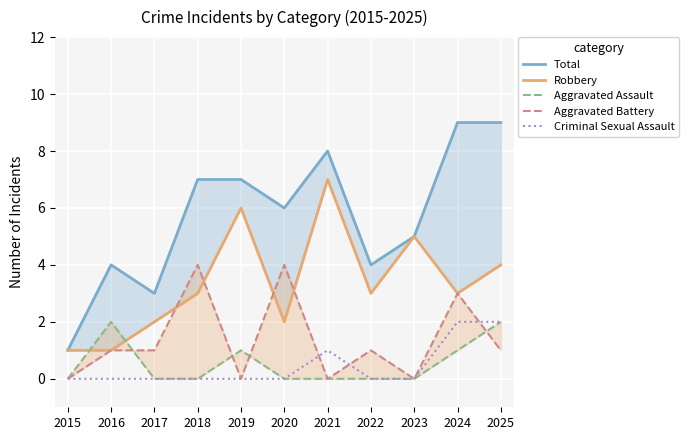

After their last crossing, which series has the higher values: Aggravated Battery or Robbery?

Robbery